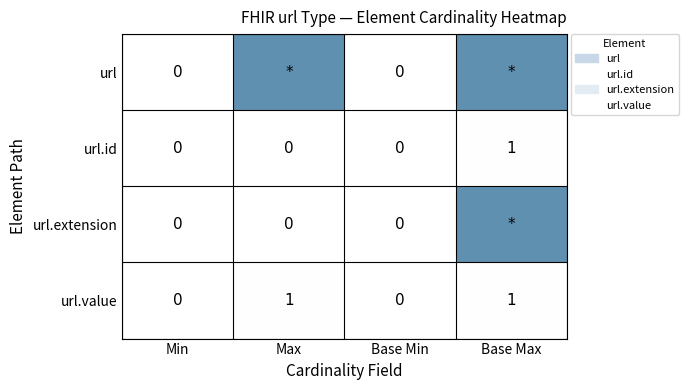

Which category has the highest value in the url.id series?

Base Max